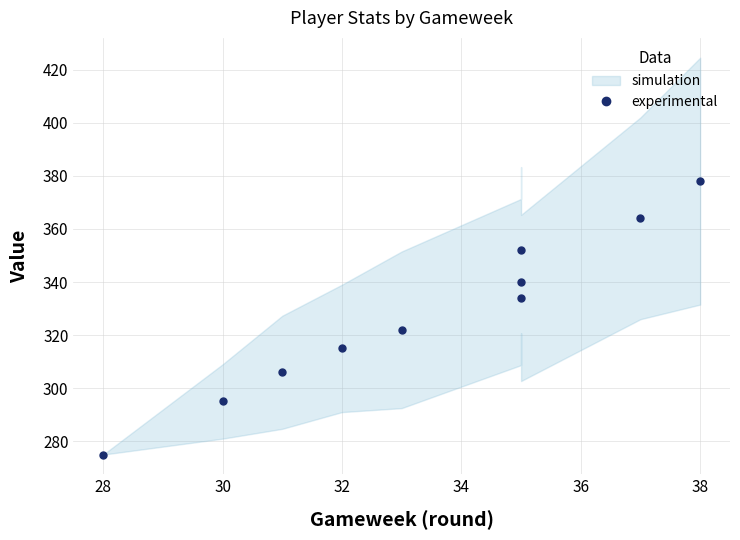

What is the smallest value displayed?

275